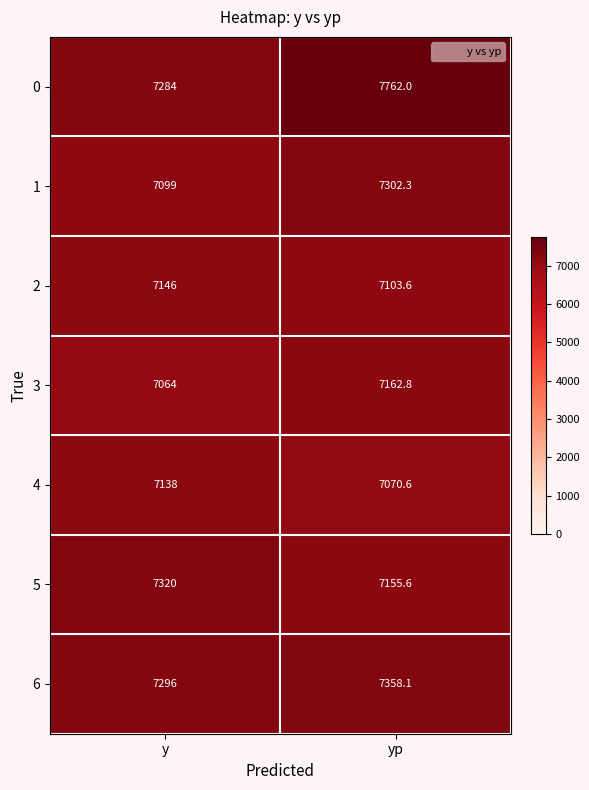

Rank the series at yp from lowest to highest value.

4, 2, 5, 3, 1, 6, 0